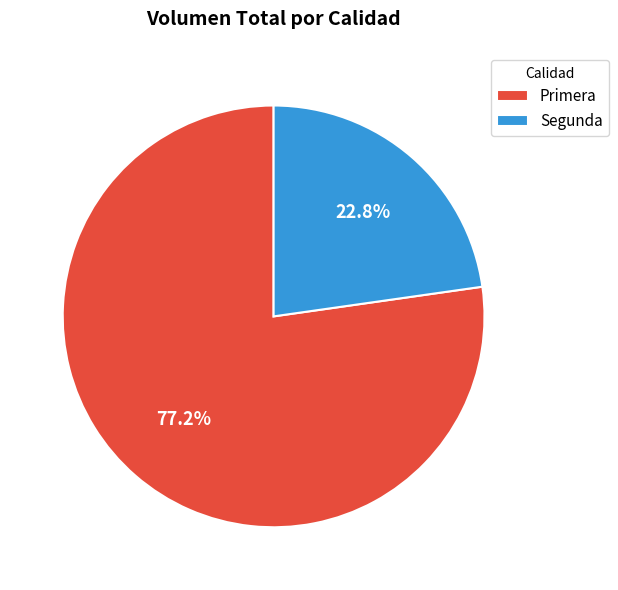

What percentage is the Segunda slice, to the nearest percent?

23%